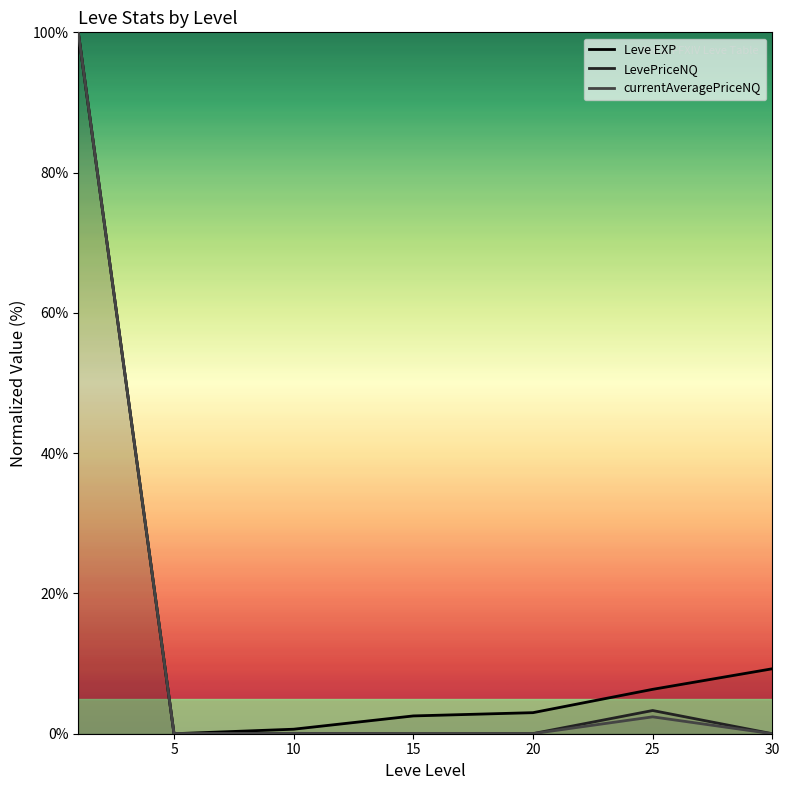

At how many categories does at least one series exceed 4?

3